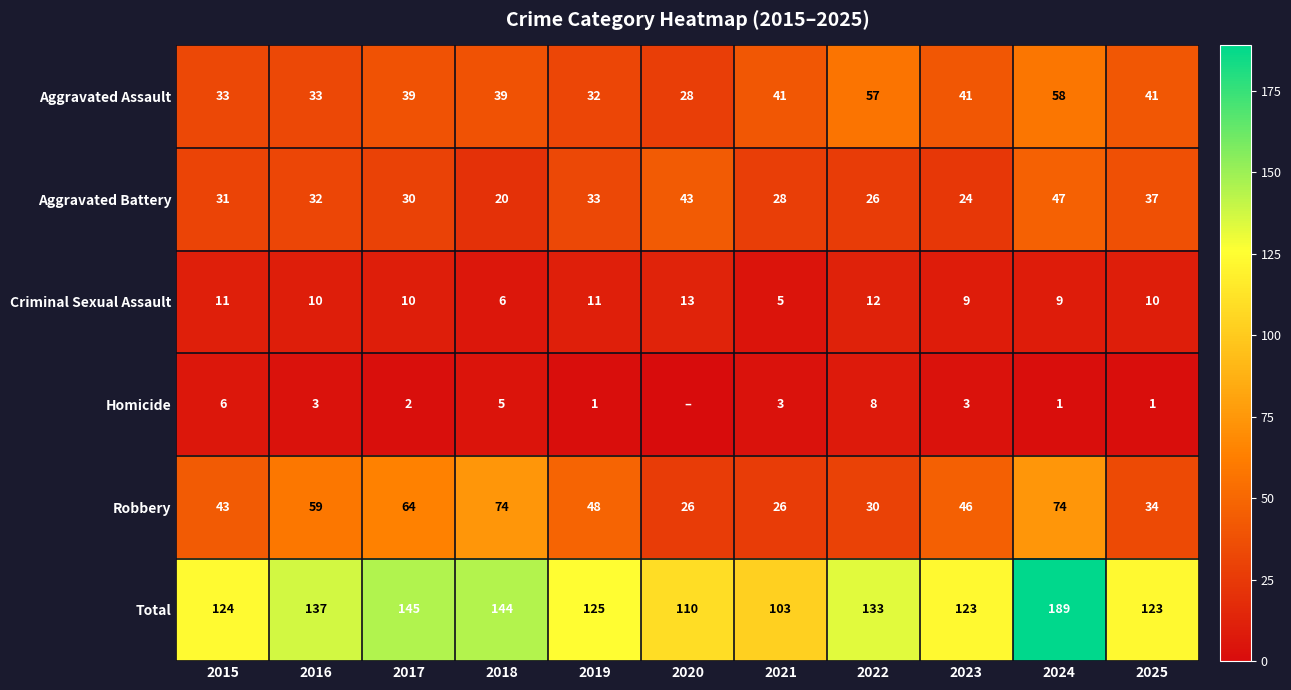

Is the value of Robbery at 2018 greater than the value of Aggravated Assault at 2025?

Yes